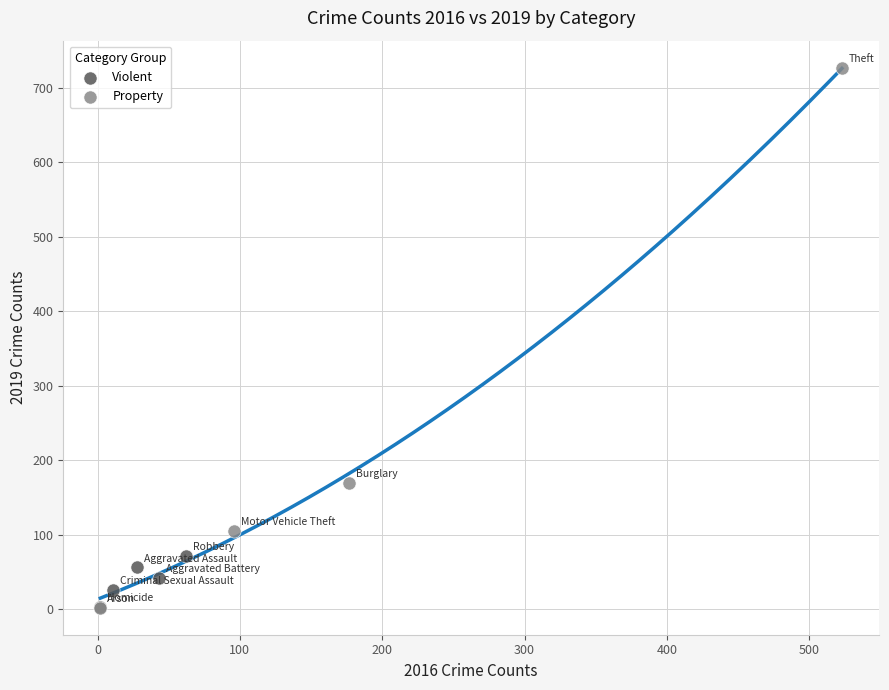

Which series reaches the maximum Y coordinate?

Property